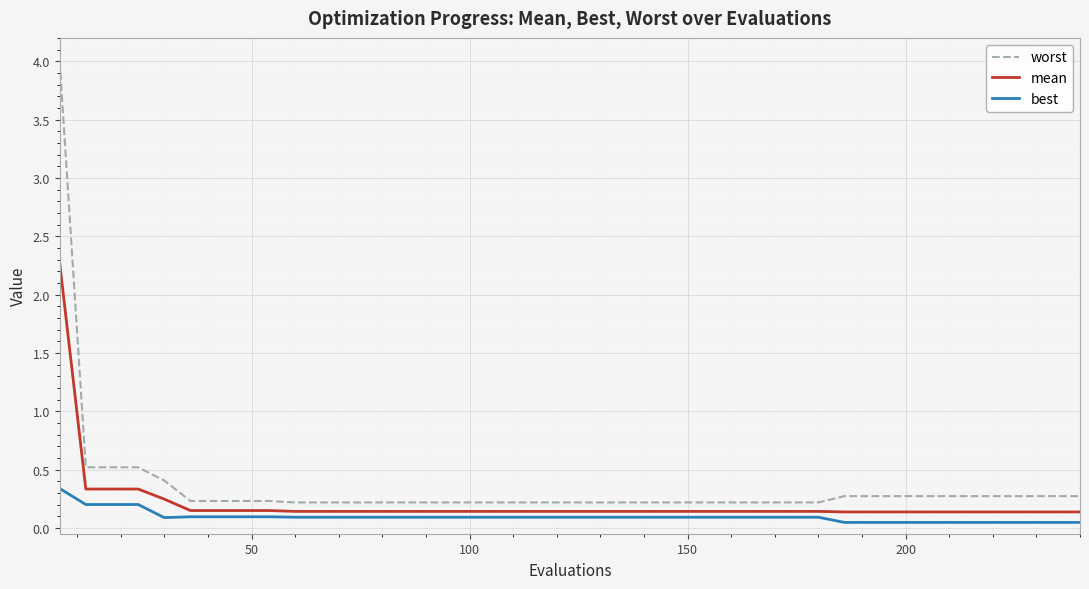

List the series in order of their peak value, highest first.

worst, mean, best